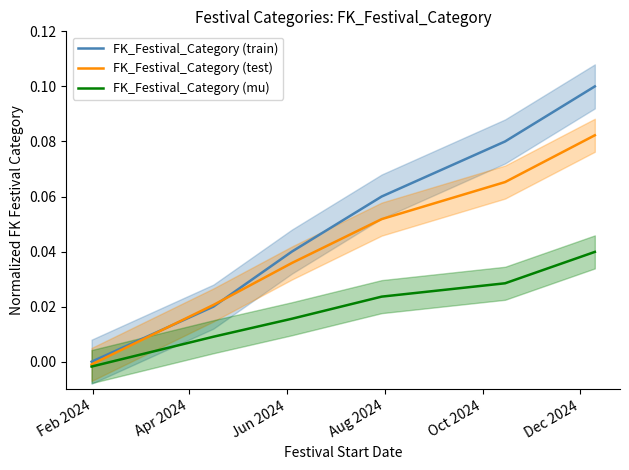

List the series in order of their peak value, lowest first.

FK_Festival_Category (mu), FK_Festival_Category (test), FK_Festival_Category (train)